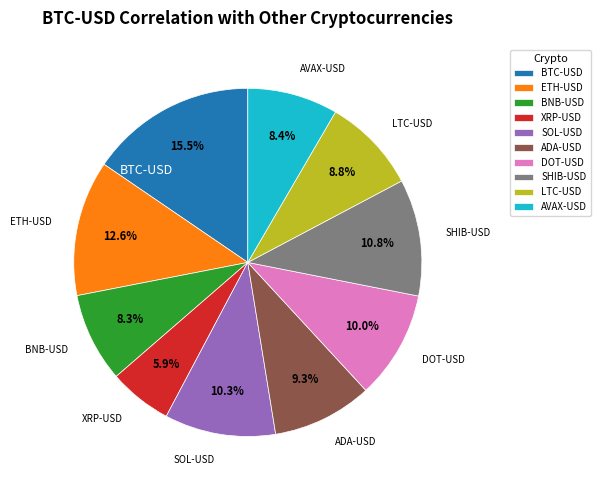

To the nearest percent, what is the difference between the largest and smallest slice percentages?

10%